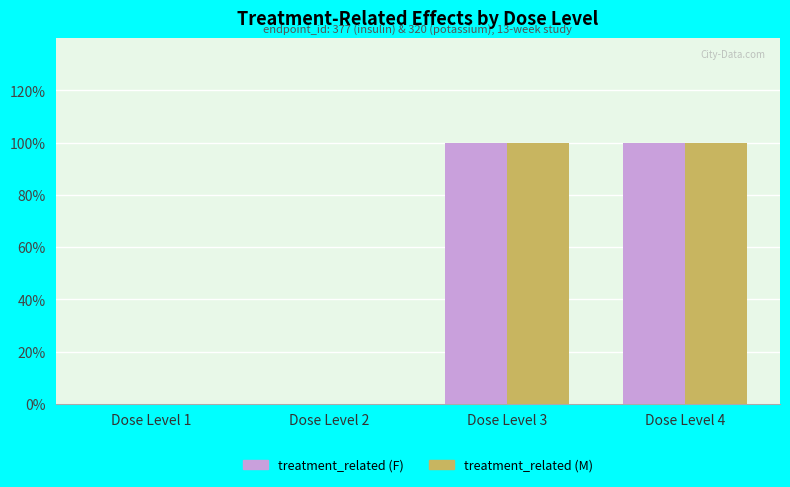

Which category has the lowest value in the treatment_related (M) series?

Dose Level 1